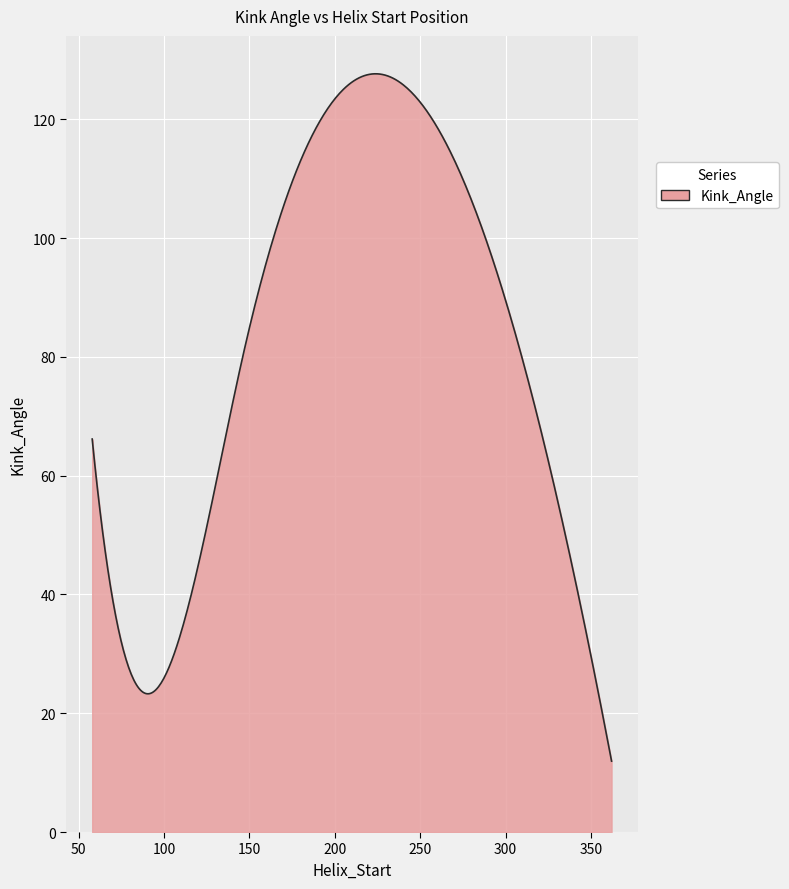

What is the difference between the maximum and minimum values?

115.7